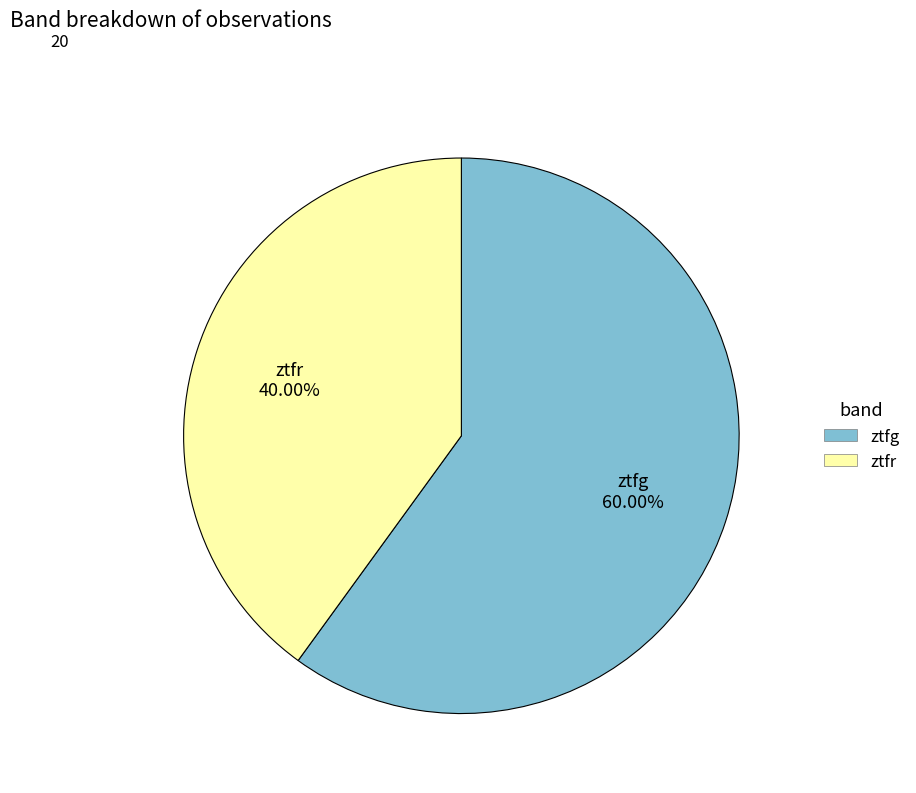

To the nearest percent, what is the combined percentage of ztfg and ztfr?

100%